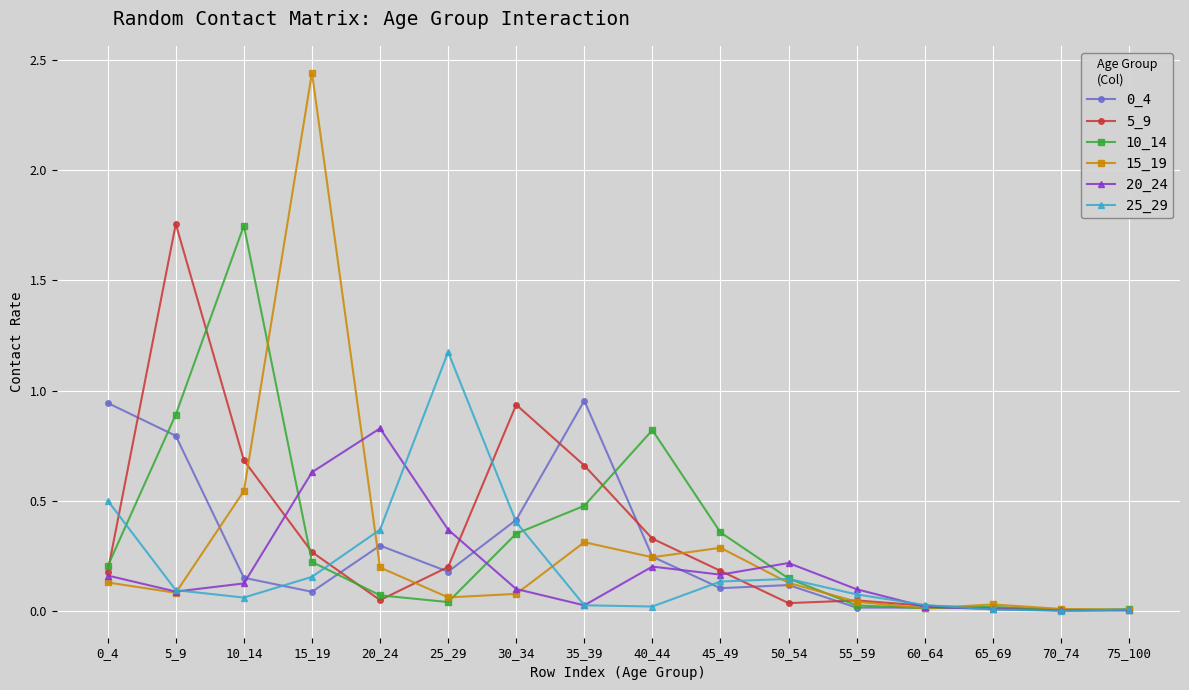

True or false: 25_29 has more than 1 points higher than both neighbors.

True